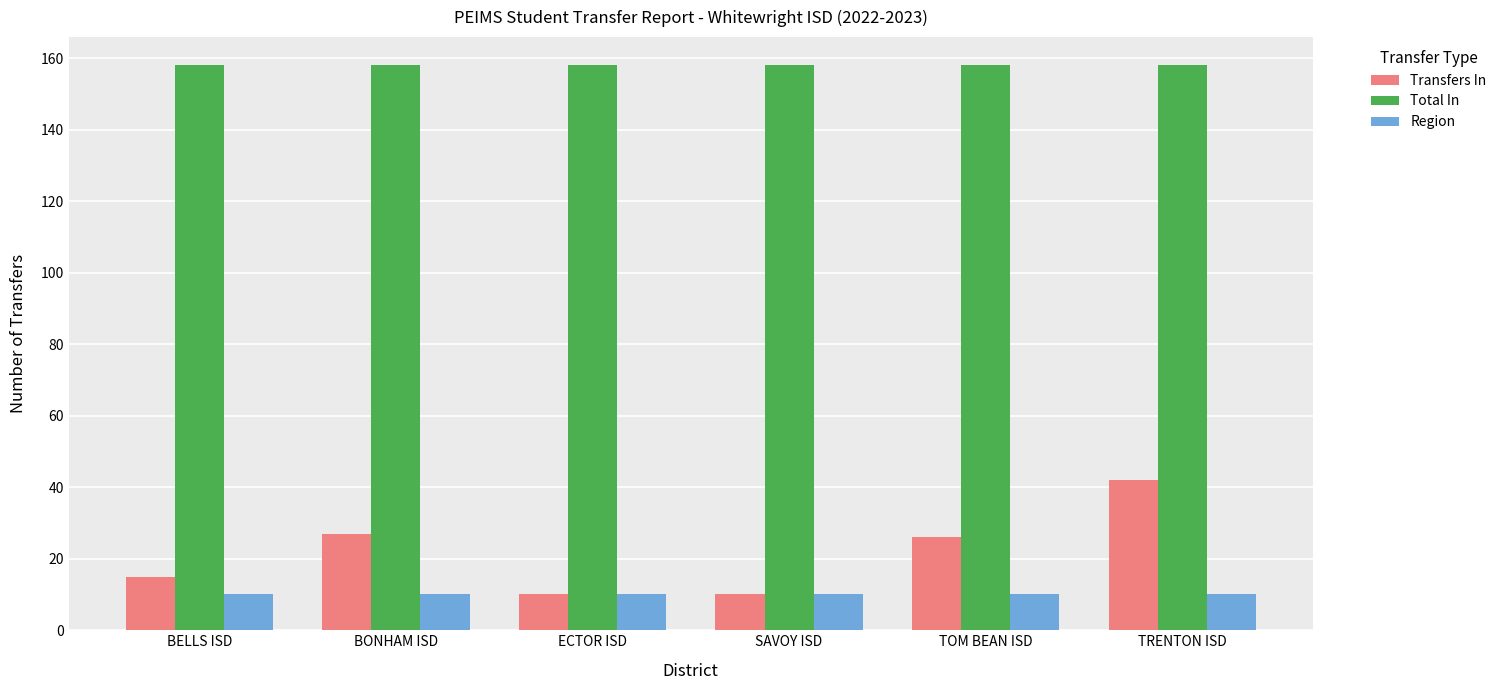

Does the chart contain any negative values?

No